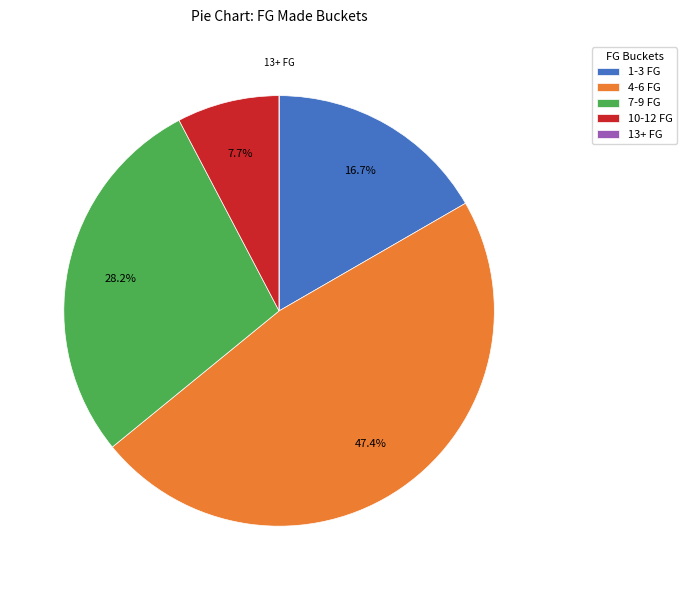

Does any single category account for the majority?

No